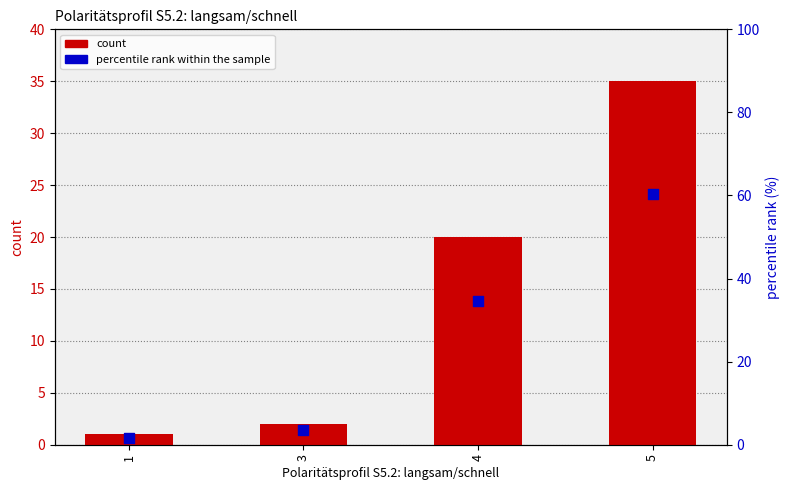

At which category is the sum across all series the highest?

5